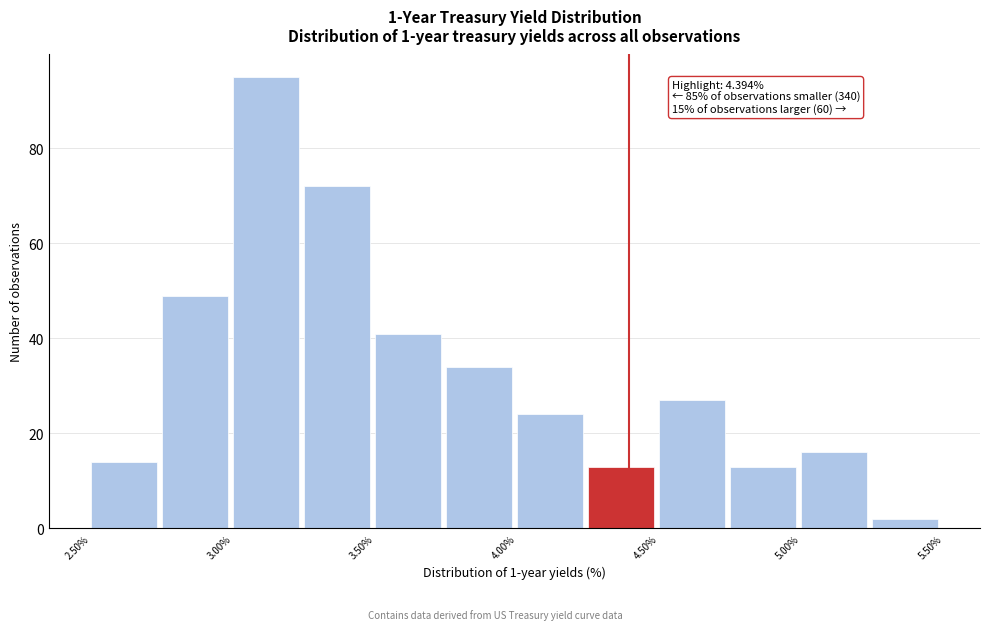

Which range on the x-axis has the tallest bar?

3.00 to 3.25